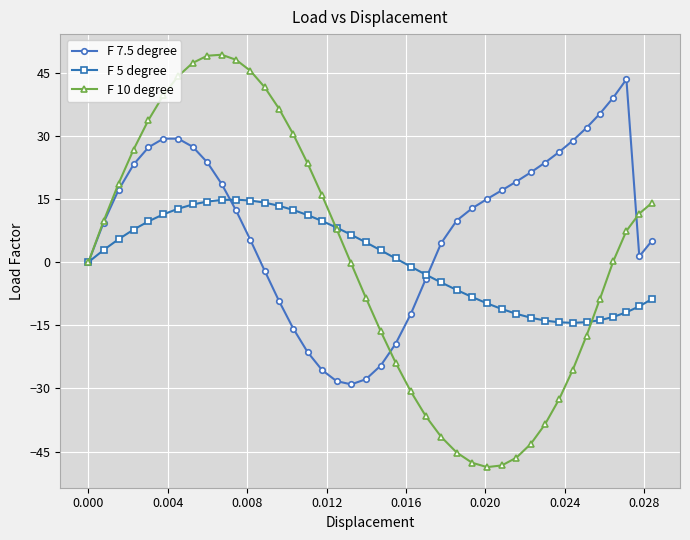

True or false: F 10 degree has more than 0 points higher than both neighbors.

True